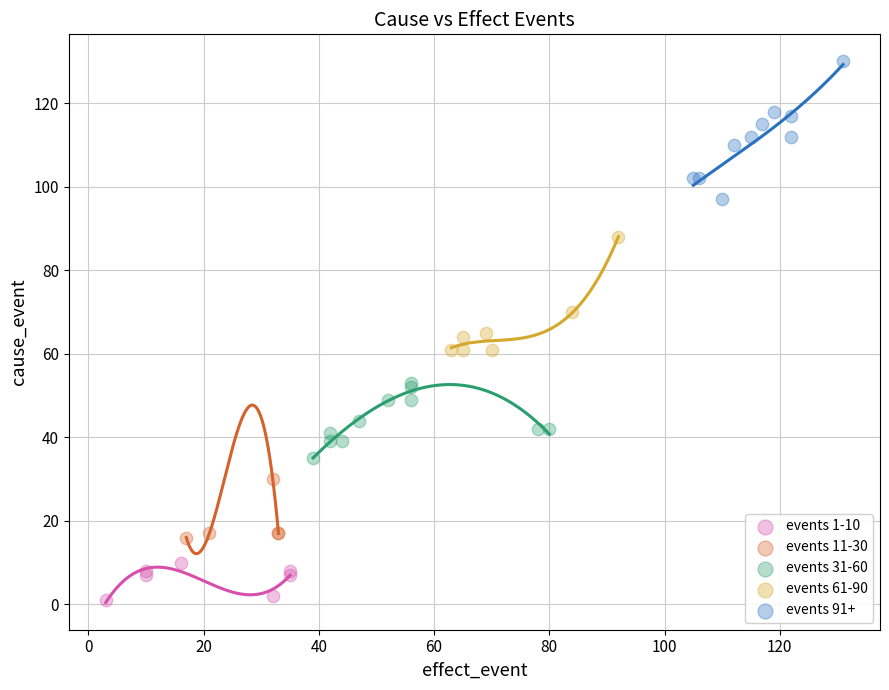

Which series reaches the maximum Y coordinate?

events 91+